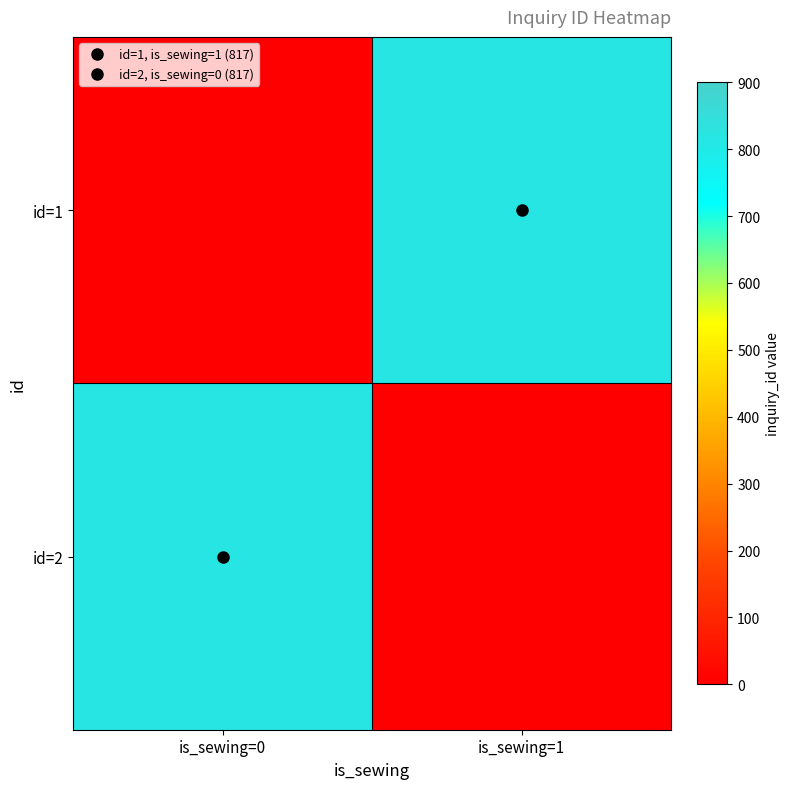

Rank the series by their maximum value, from lowest to highest.

id=1, id=2